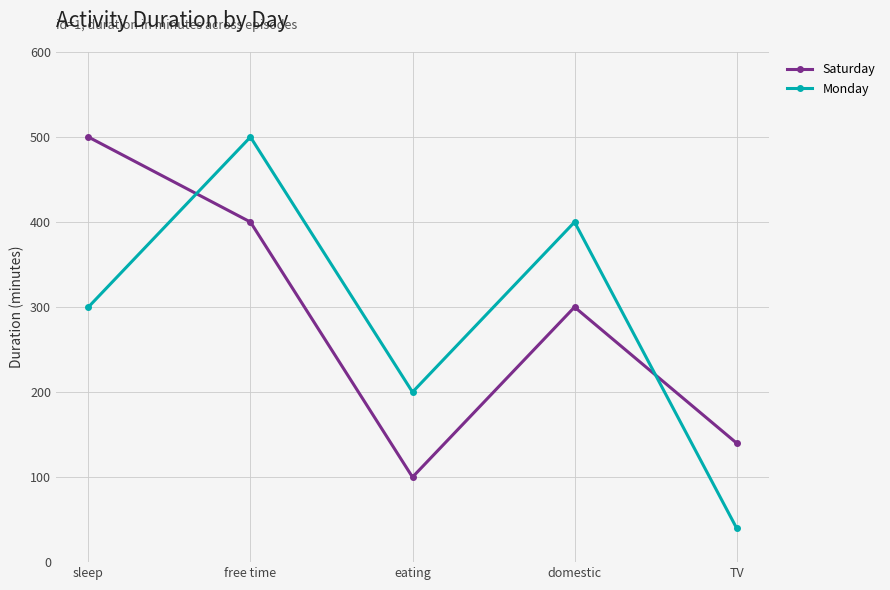

Which series ends up on top after the final intersection of Monday and Saturday?

Saturday